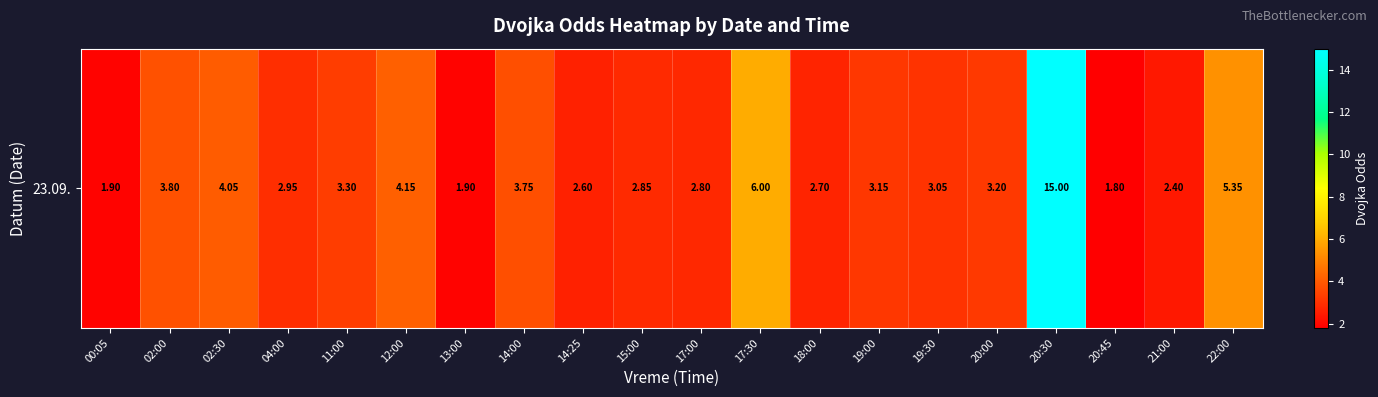

Read the value at 02:30.

4.0